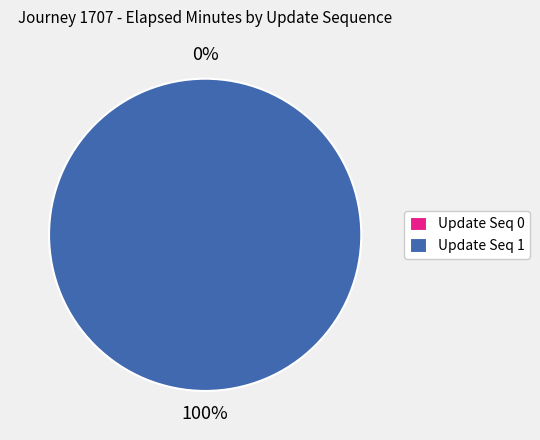

To the nearest percent, what is the combined percentage of 1 and 0?

100%